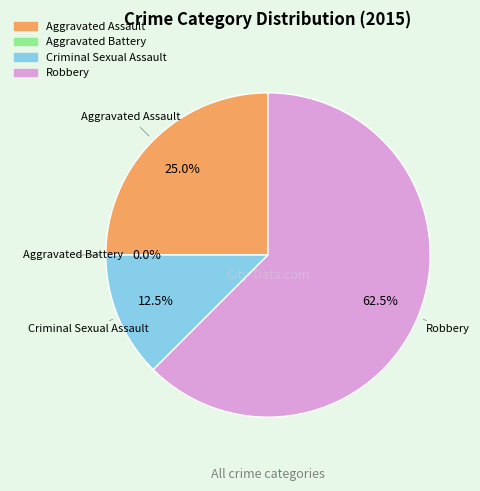

Count the number of slices in the pie.

4